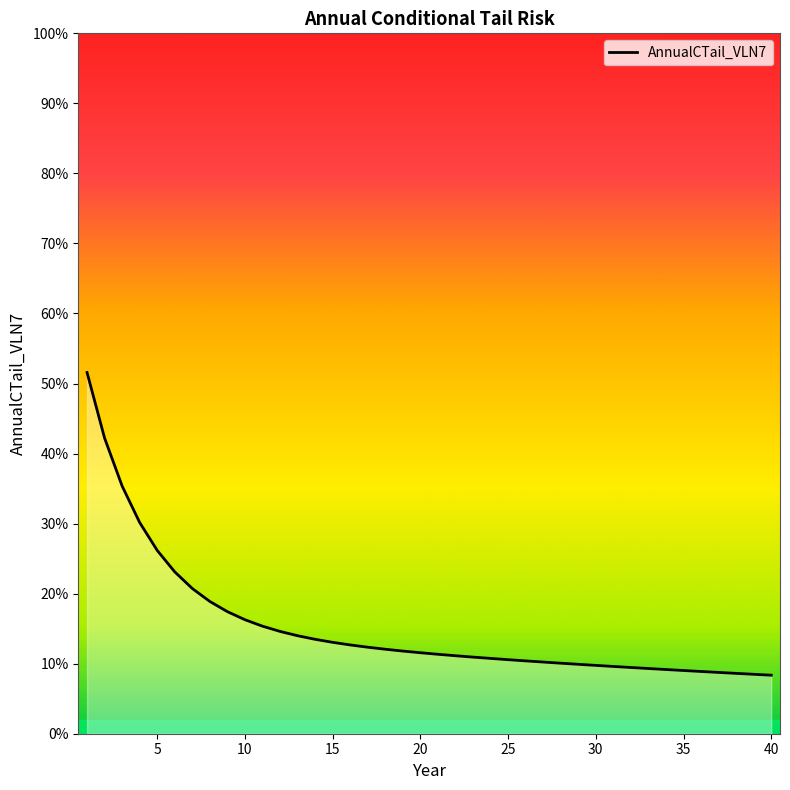

Reading left to right, extract all data points from this chart.

0.5	0.4	0.4	0.3	0.3	0.2	0.2	0.2	0.2	0.2	0.2	0.1	0.1	0.1	0.1	0.1	0.1	0.1	0.1	0.1	0.1	0.1	0.1	0.1	0.1	0.1	0.1	0.1	0.1	0.1	0.1	0.1	0.1	0.1	0.1	0.1	0.1	0.1	0.1	0.1